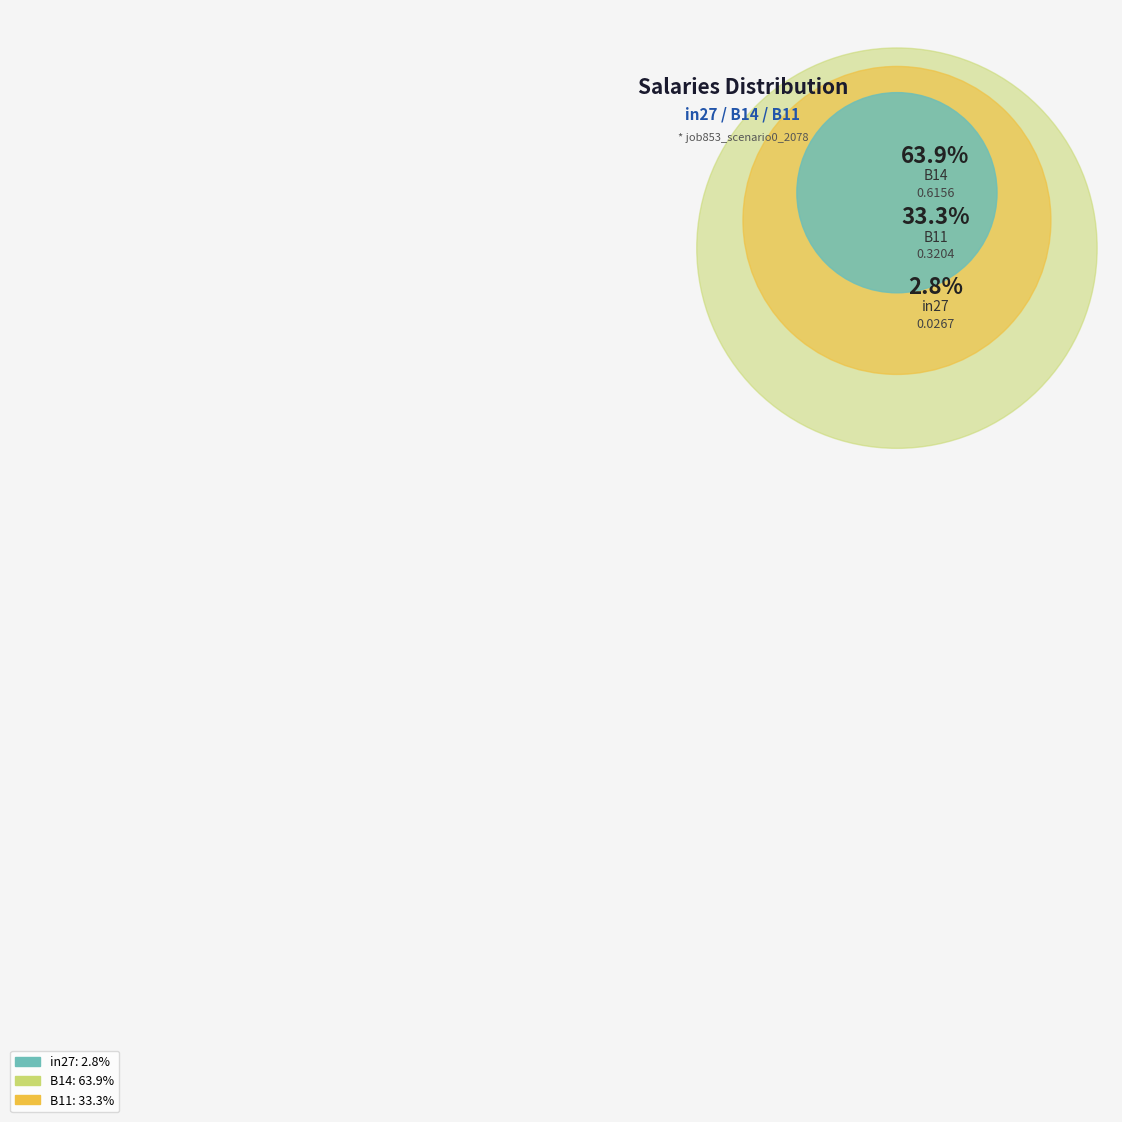

What portion of the pie excludes B11?

66.7%